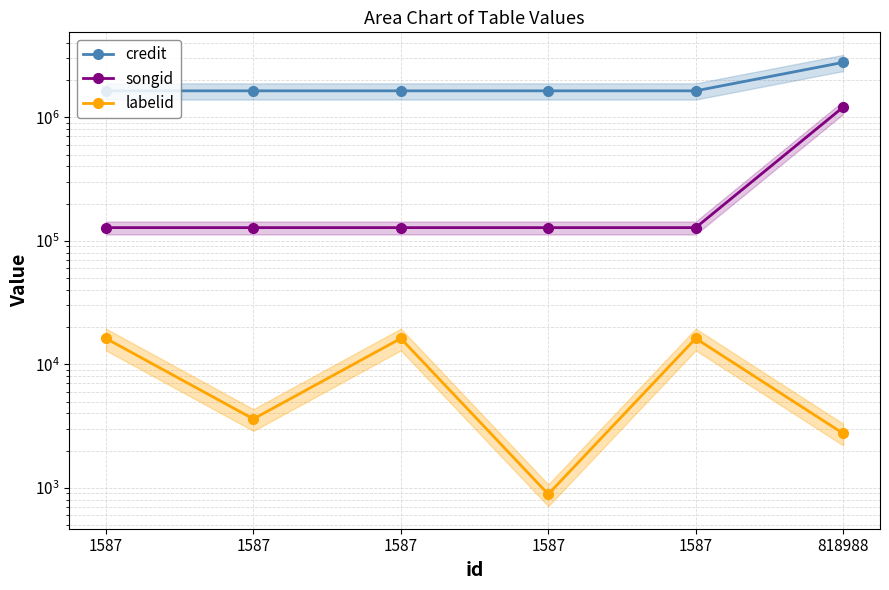

What is the value of the songid point at the 3rd from the left?

127919